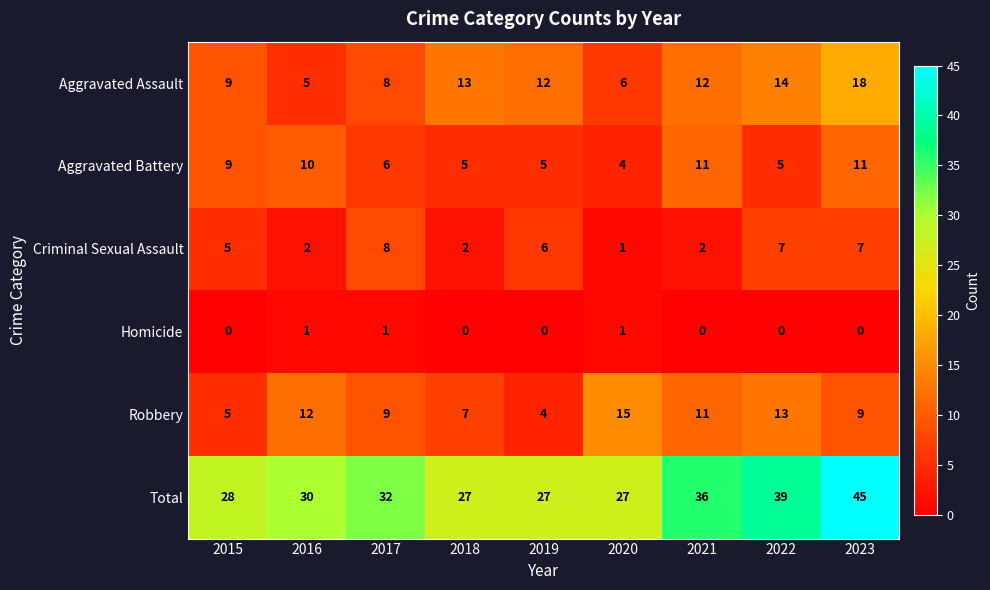

Count the number of categories in the chart.

9